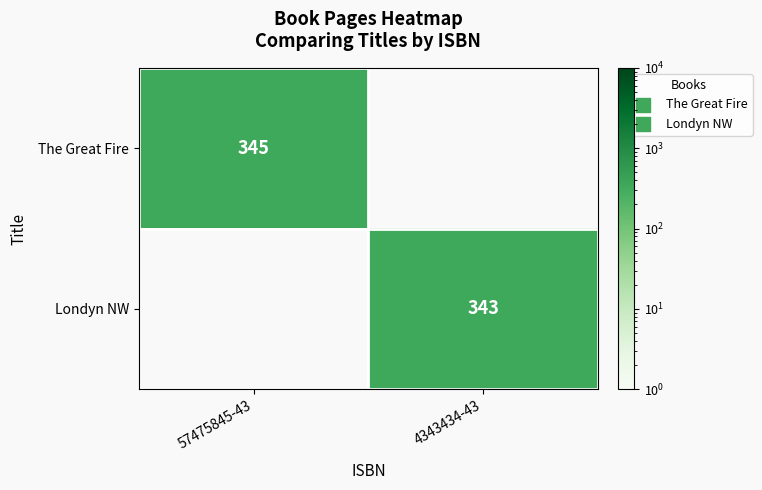

Is the value of The Great Fire at 57475845-43 greater than the value of Londyn NW at 4343434-43?

Yes